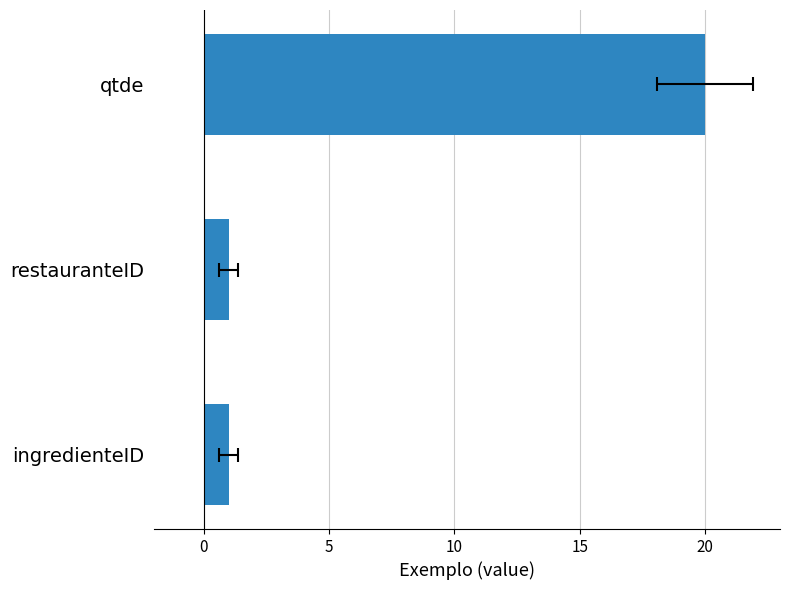

What value does the data have at restauranteID?

1